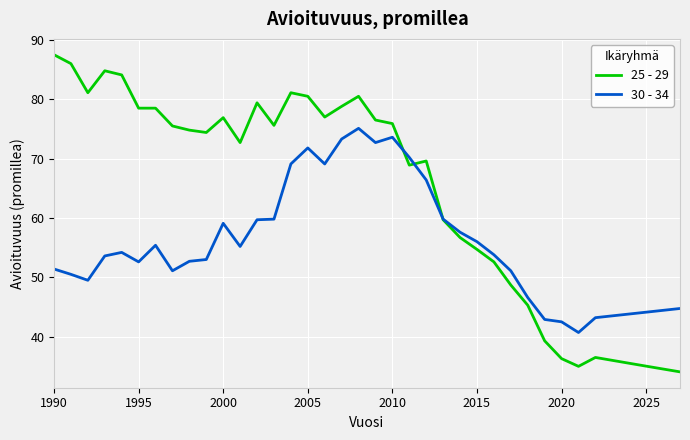

Rank the series by their average value, from lowest to highest.

30 - 34, 25 - 29